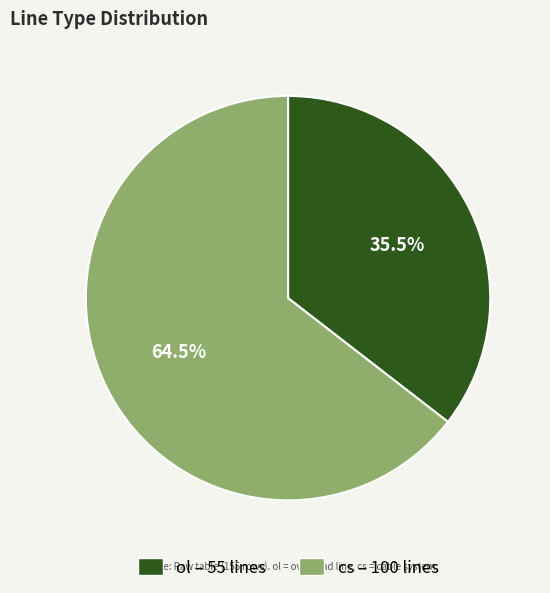

How much of the chart is everything except cs?

35.5%